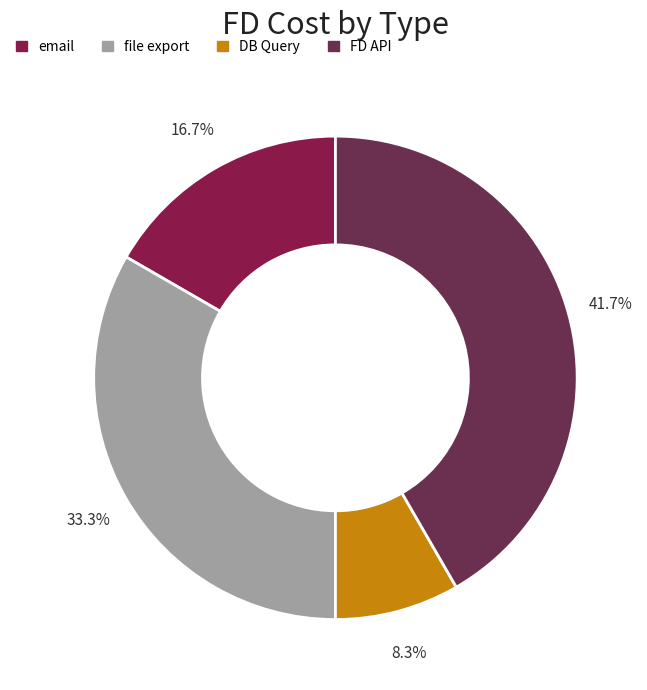

Do file export and DB Query together represent more than half of the pie?

No